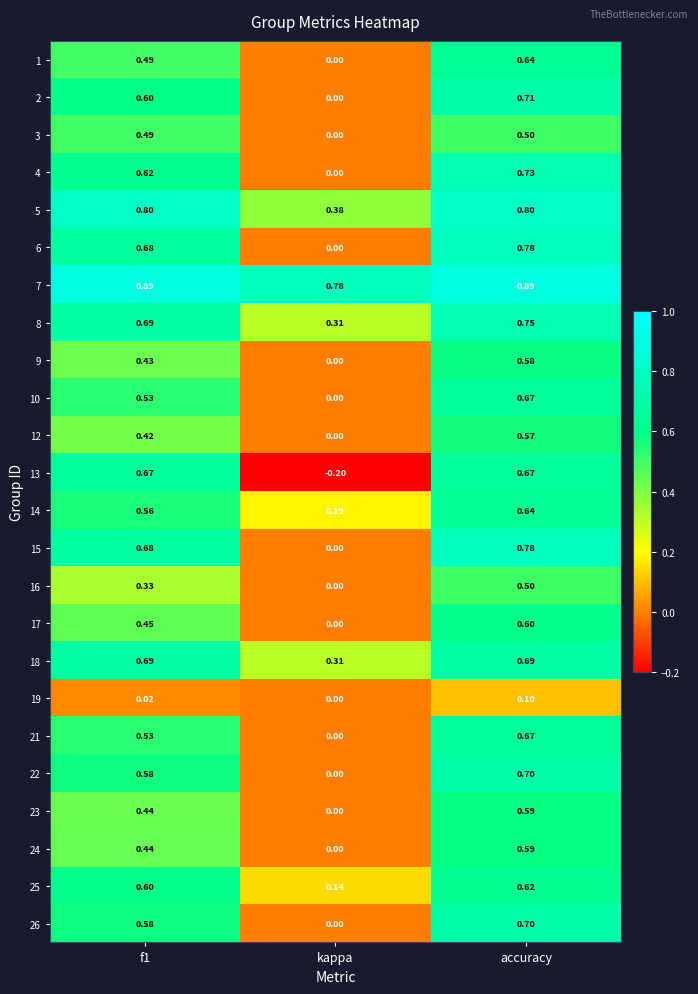

Is the value of 23 at f1 greater than the value of 10 at accuracy?

No